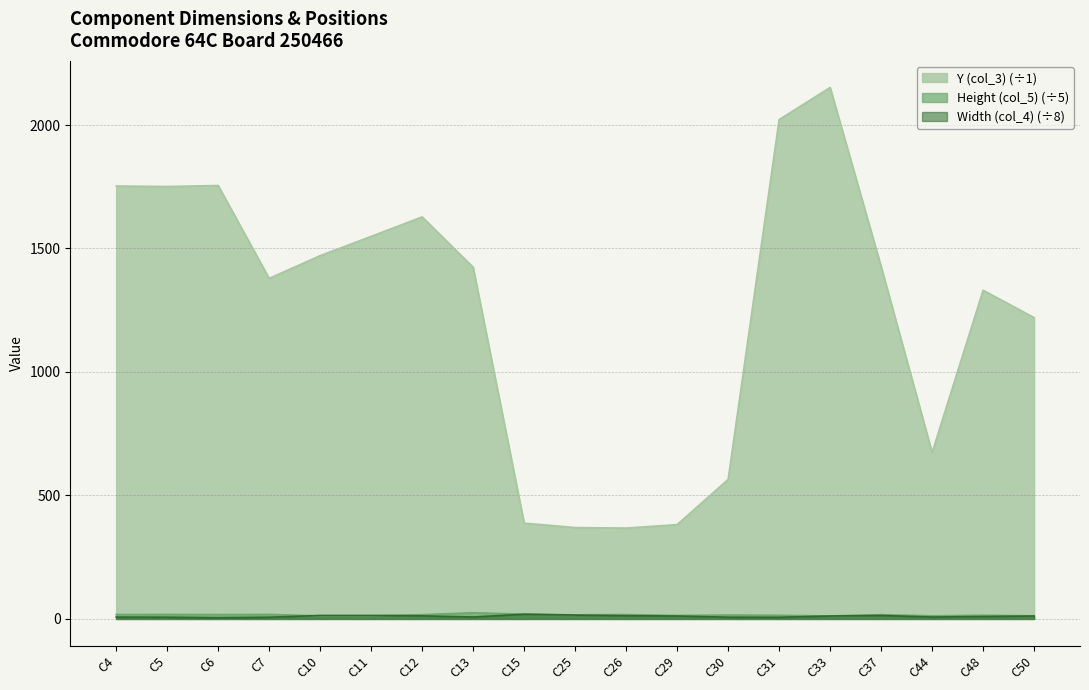

How many data points in Height (col_5) are less than 16?

8